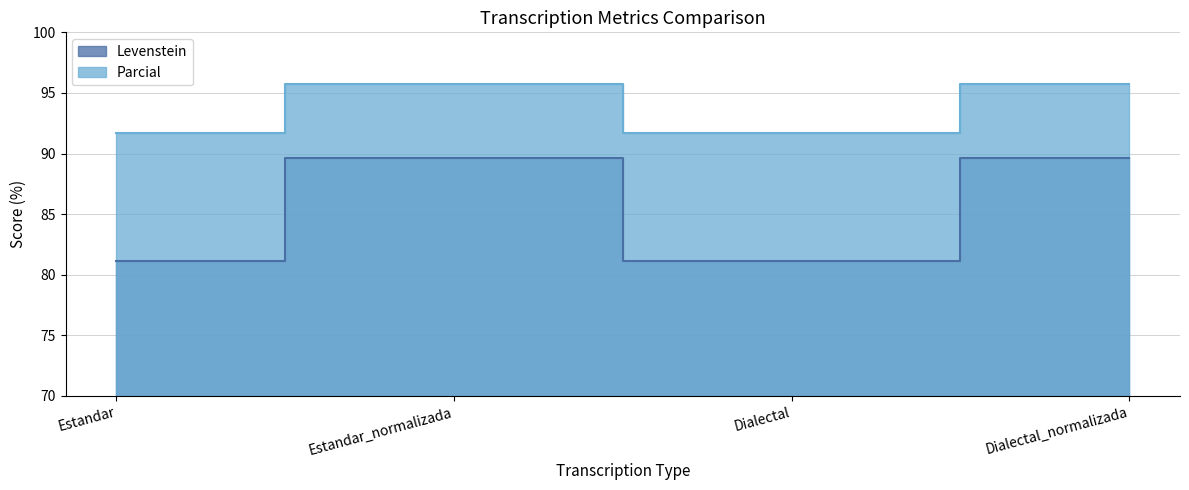

List the series in order of their overall mean, lowest first.

Levenstein, Parcial